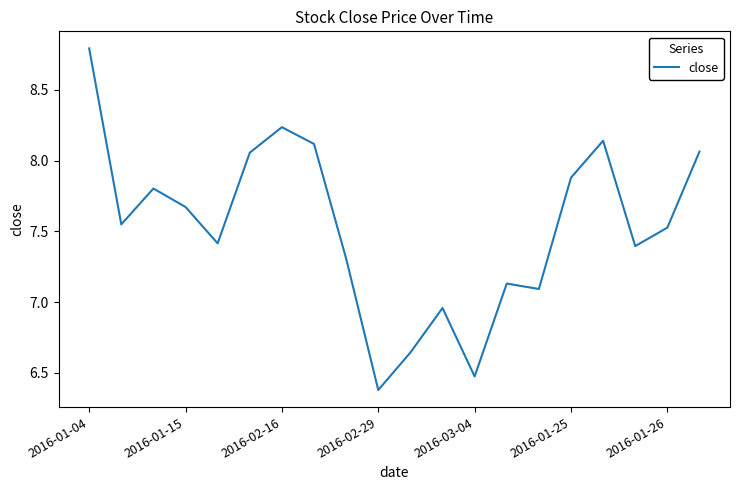

What is the minimum value shown in the chart?

6.4